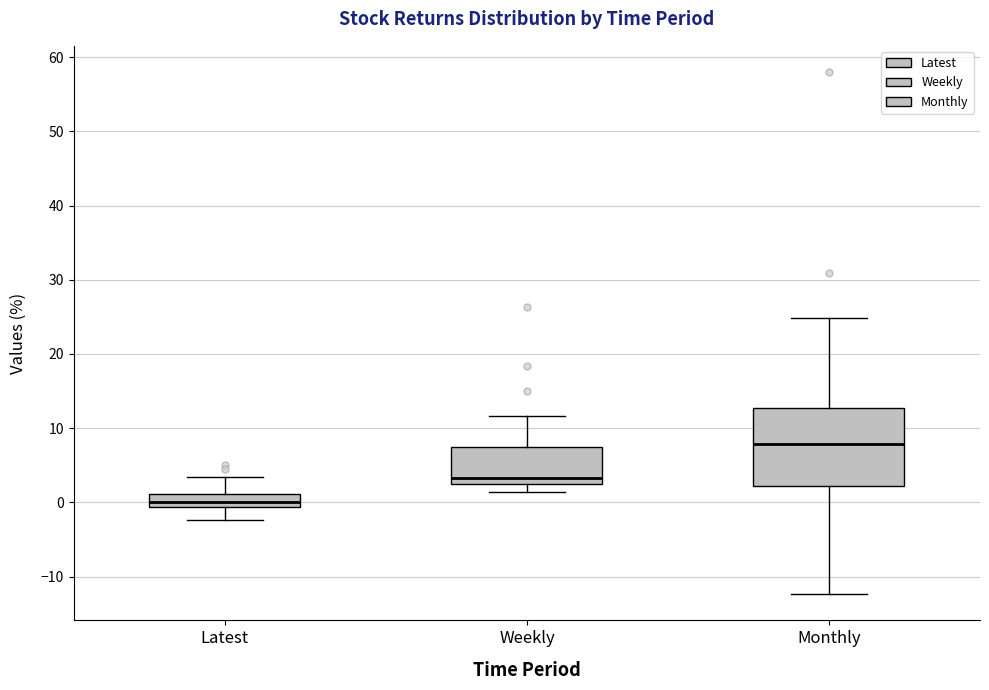

Reading left to right, read every box against the y-axis: the position of its median line, the range the box covers, and the ends of its whiskers. The values are not printed on the chart, so give them approximately, as read against the axis.

Latest: median 0, box -1 to 1, whiskers -2 to 3
Weekly: median 3, box 2 to 7, whiskers 1 to 12
Monthly: median 8, box 2 to 13, whiskers -12 to 25